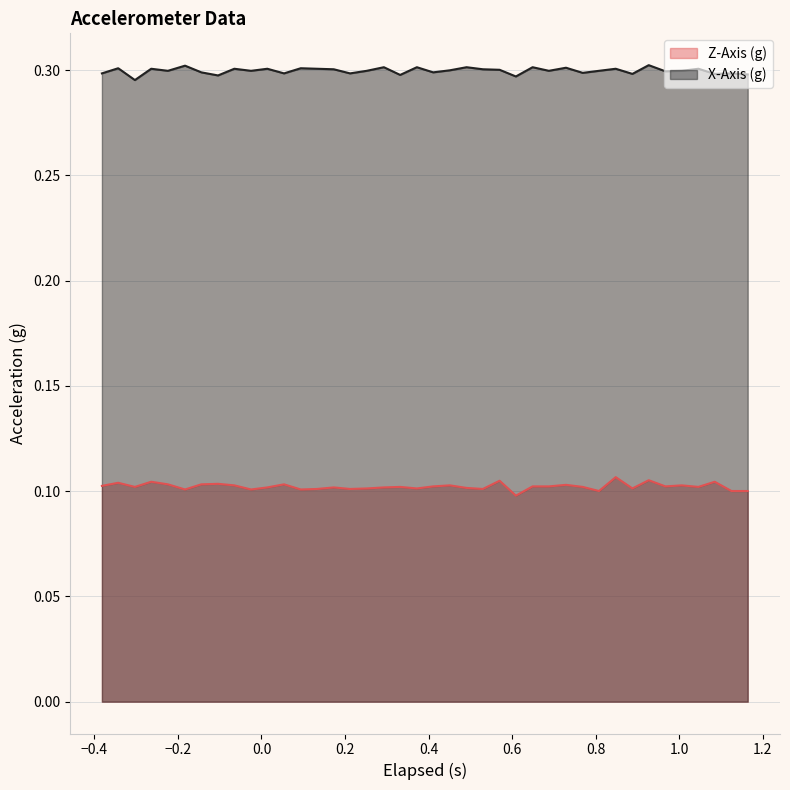

Rank the series by their maximum value, from highest to lowest.

X-Axis (g), Z-Axis (g)